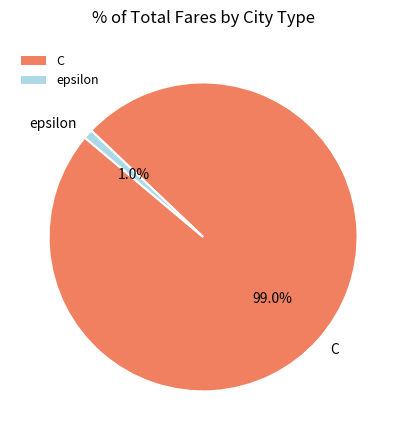

Which category accounts for the majority?

C